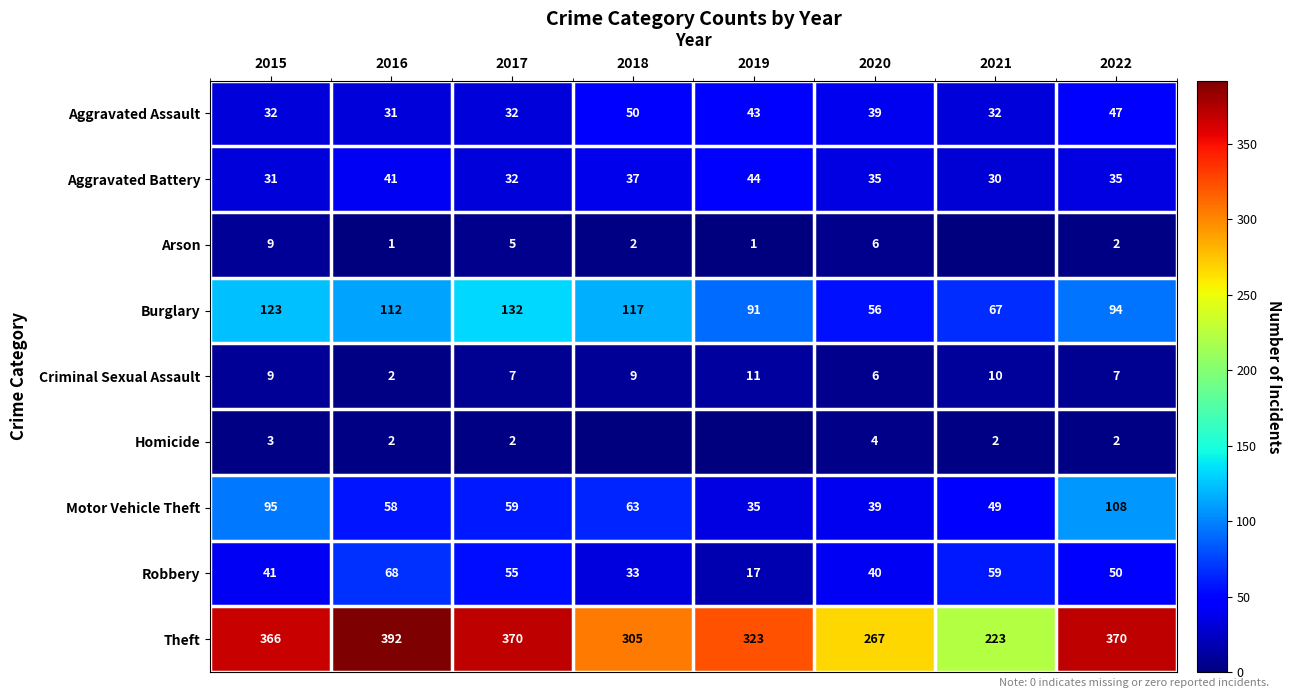

Where is Theft nearest to the value 307?

2018